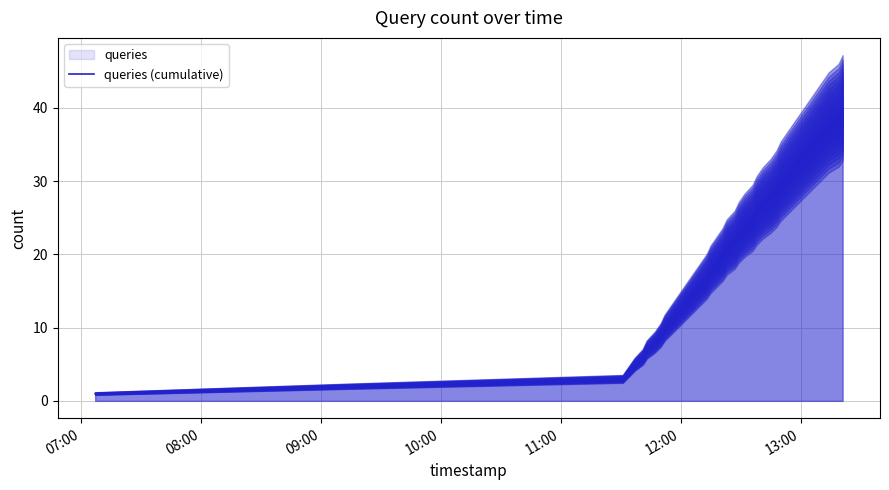

What is the value of the 20th point from the left?

20